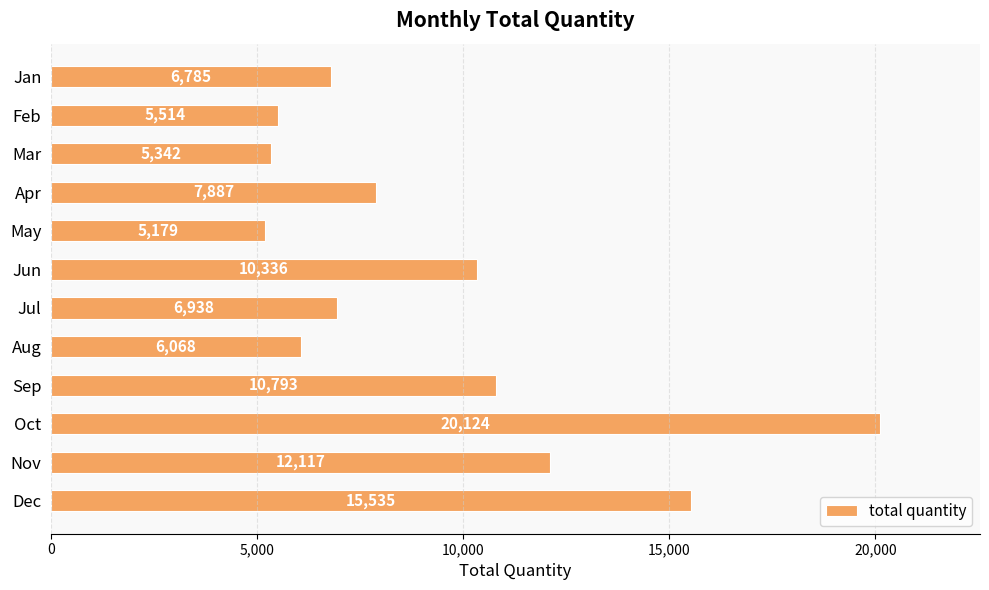

What is the ratio of the value at May to the value at Jul?

0.7